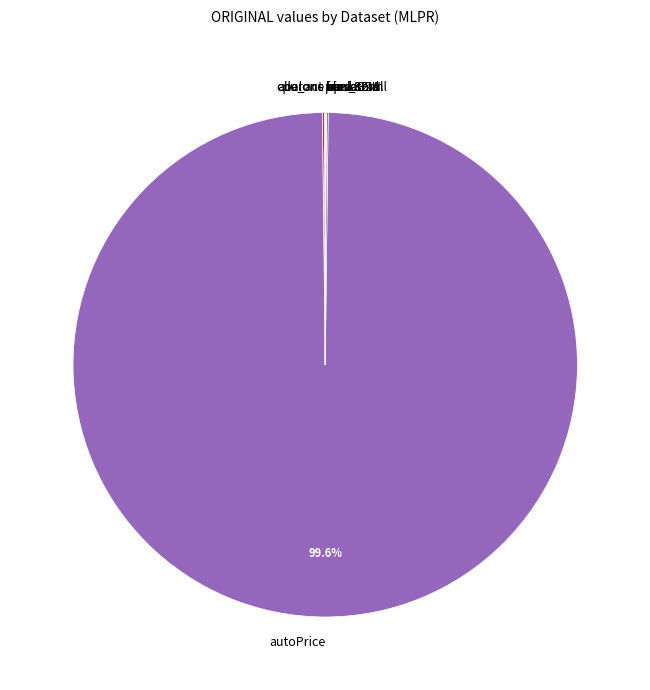

What is the majority slice?

autoPrice